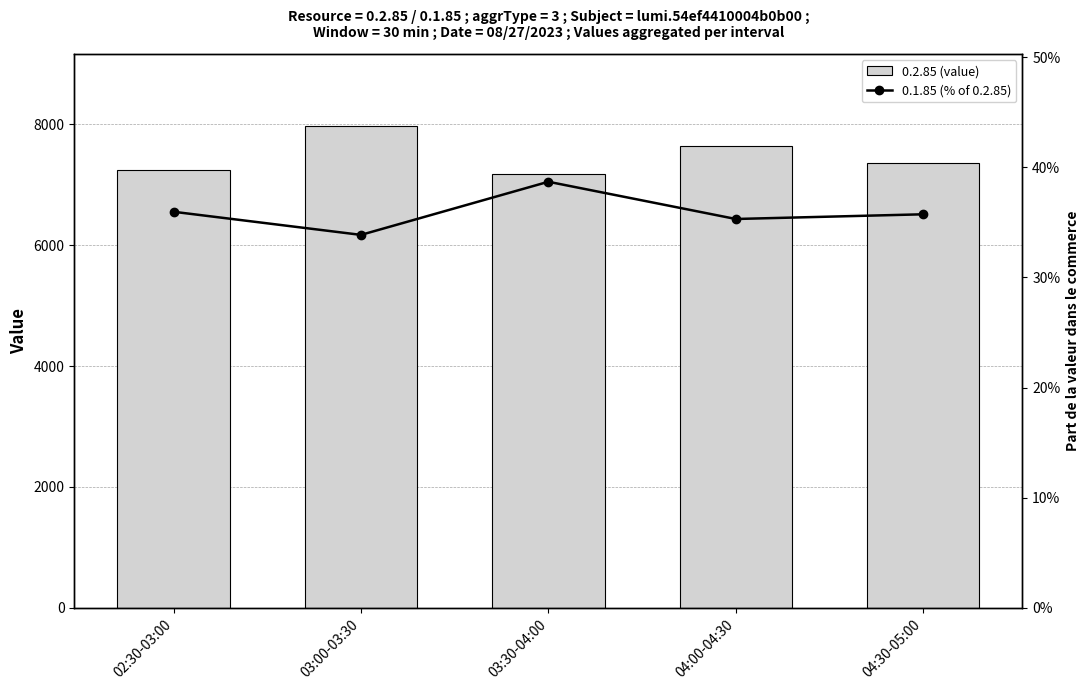

Reading left to right, list all the values displayed in this chart.

0.2.85 (value): 7249.0	7967.0	7168.7	7638.5	7362.6
0.1.85 (% of 0.2.85): 36.0	33.9	38.7	35.3	35.7